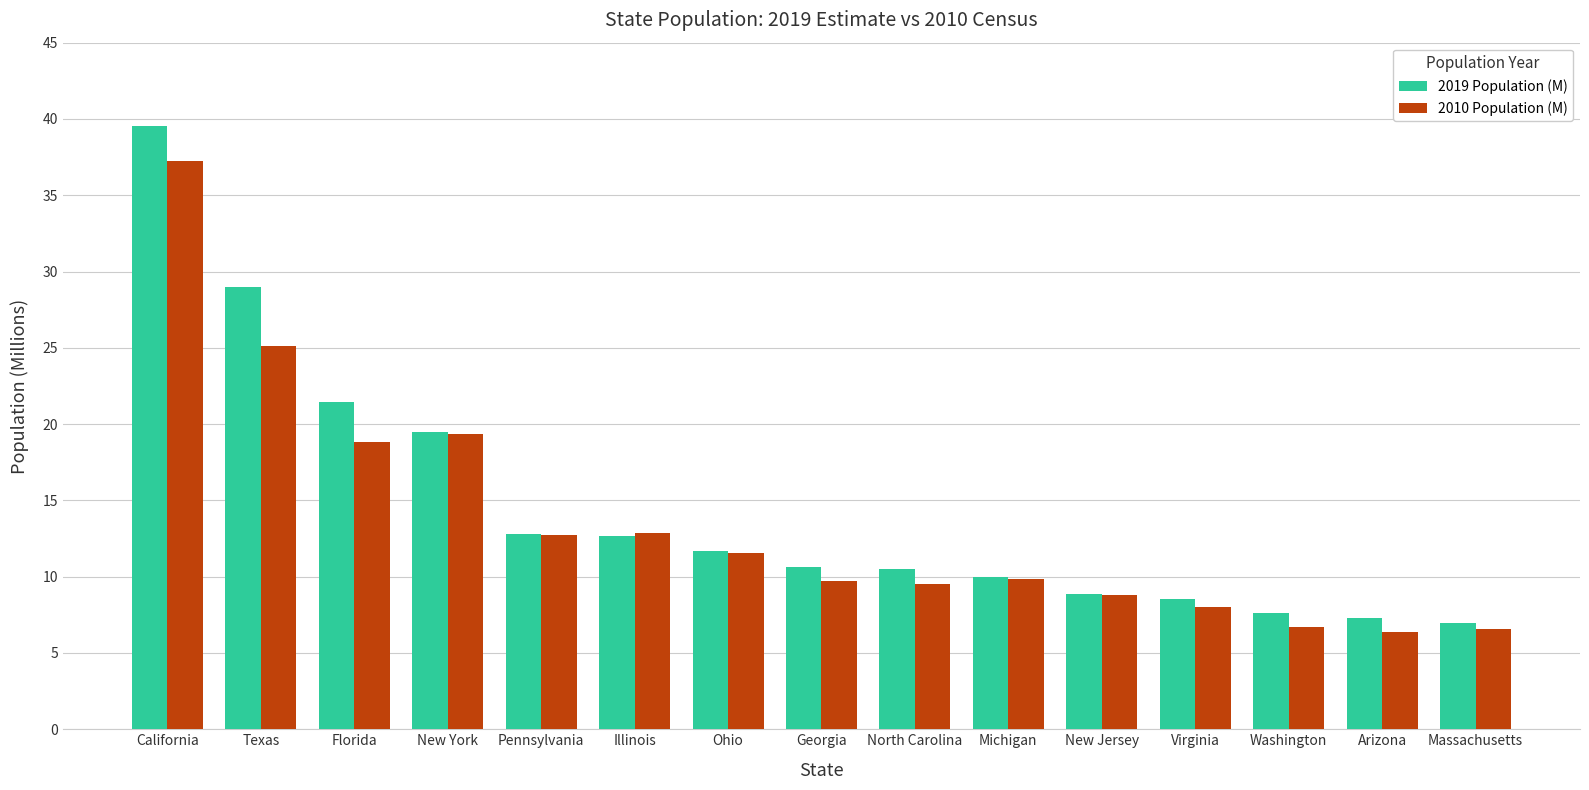

The 2019 Population (M) series shows 21.5 at Florida. True or false?

True